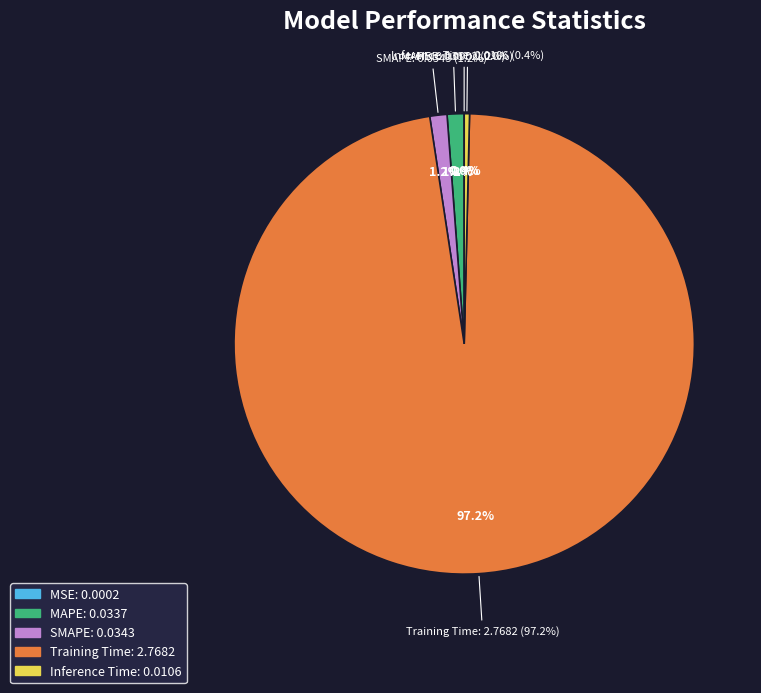

Which slice represents more than half of the pie?

Training Time